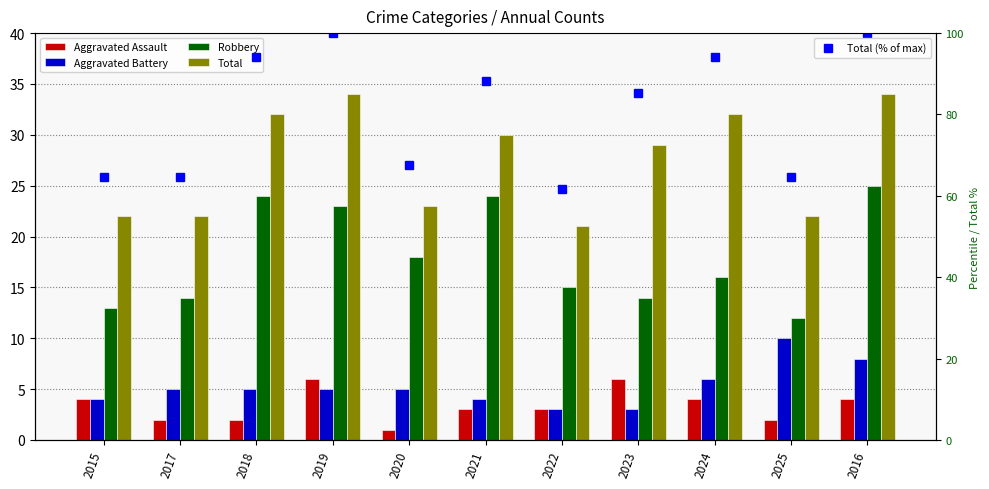

Which category has the highest value in the Total (% of max) series?

2019